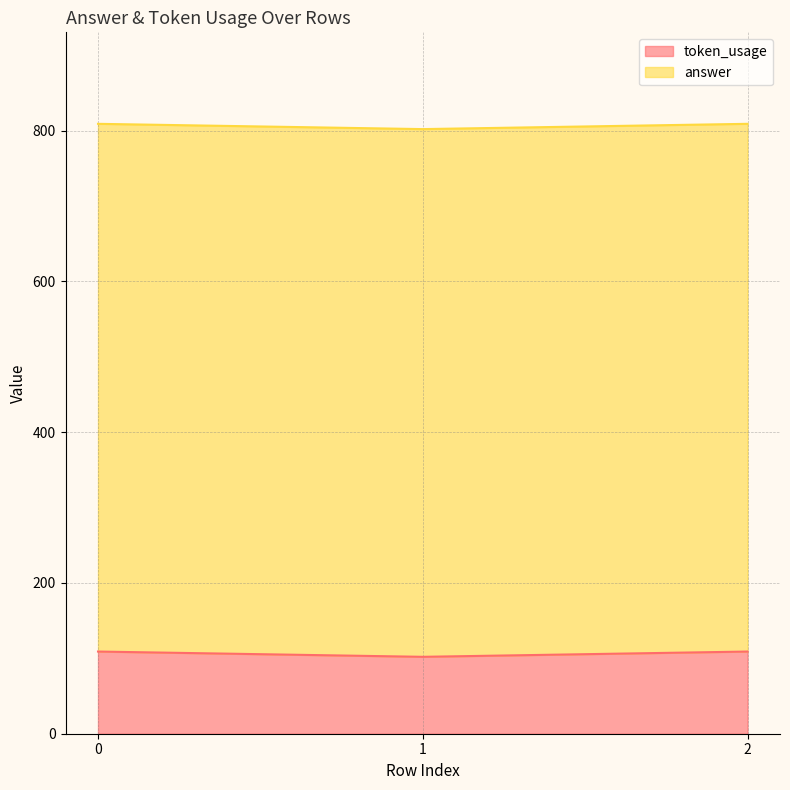

What is the total value across all series at 0?

809